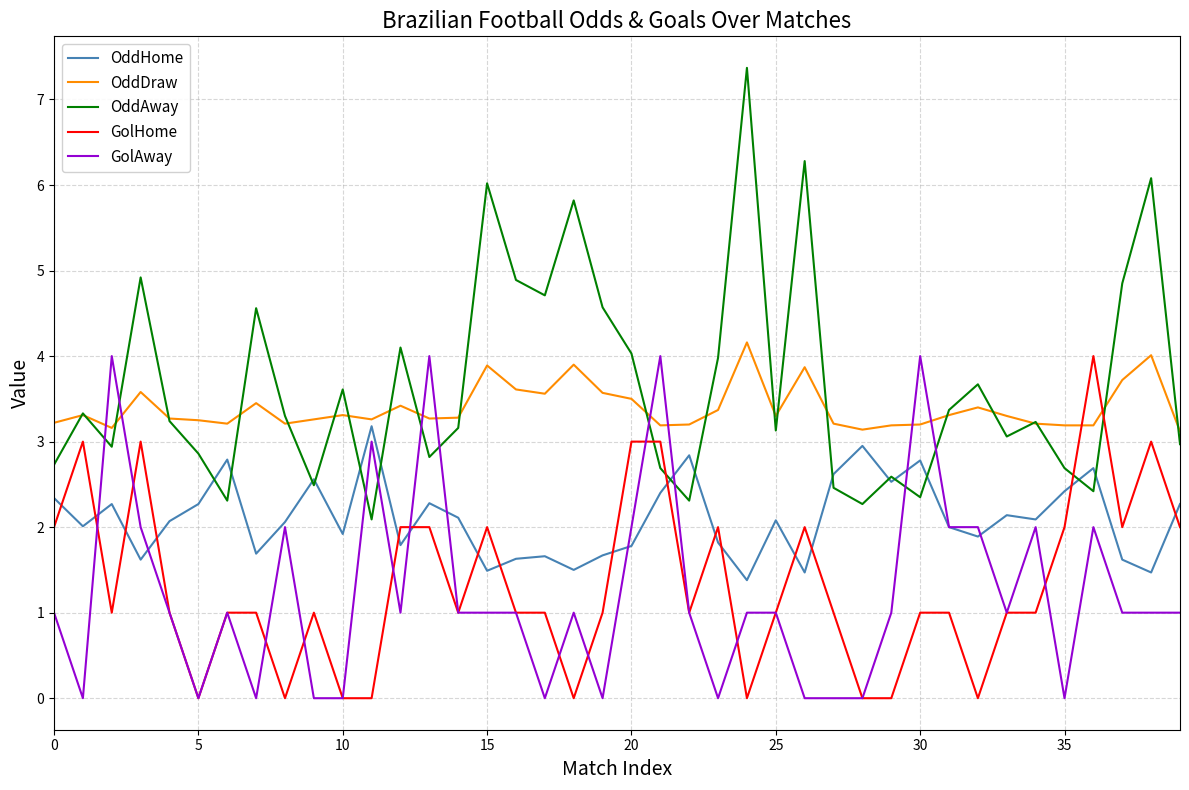

What is the maximum value shown in the chart?

7.4